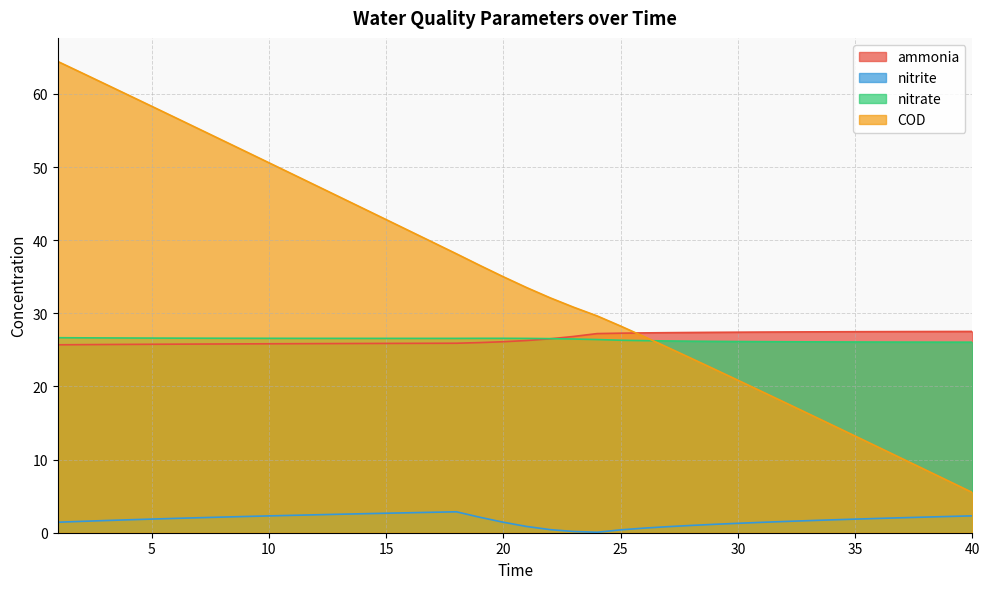

Reading left to right, what are all the values shown in this chart?

ammonia: 1=25.7	2=25.7	3=25.7	4=25.7	5=25.8	6=25.8	7=25.8	8=25.8	9=25.8	10=25.8	11=25.8	12=25.9	13=25.9	14=25.9	15=25.9	16=25.9	17=25.9	18=25.9	19=26.0	20=26.1	21=26.3	22=26.5	23=26.8	24=27.2	25=27.3	26=27.3	27=27.4	28=27.4	29=27.4	30=27.4	31=27.4	32=27.4	33=27.5	34=27.5	35=27.5	36=27.5	37=27.5	38=27.5	39=27.5	40=27.5
nitrite: 1=1.4	2=1.6	3=1.7	4=1.8	5=1.9	6=2.0	7=2.0	8=2.1	9=2.2	10=2.3	11=2.4	12=2.5	13=2.5	14=2.6	15=2.7	16=2.7	17=2.8	18=2.9	19=2.1	20=1.4	21=0.9	22=0.4	23=0.2	24=0.1	25=0.4	26=0.6	27=0.8	28=1.0	29=1.1	30=1.3	31=1.4	32=1.5	33=1.6	34=1.8	35=1.9	36=2.0	37=2.0	38=2.1	39=2.2	40=2.3
nitrate: 1=26.7	2=26.6	3=26.6	4=26.6	5=26.6	6=26.6	7=26.6	8=26.6	9=26.6	10=26.6	11=26.6	12=26.6	13=26.6	14=26.6	15=26.6	16=26.6	17=26.6	18=26.6	19=26.6	20=26.6	21=26.6	22=26.5	23=26.5	24=26.4	25=26.3	26=26.3	27=26.2	28=26.2	29=26.2	30=26.1	31=26.1	32=26.1	33=26.1	34=26.1	35=26.1	36=26.1	37=26.1	38=26.1	39=26.1	40=26.1
COD: 1=64.4	2=62.9	3=61.4	4=59.8	5=58.3	6=56.8	7=55.2	8=53.7	9=52.1	10=50.6	11=49.0	12=47.5	13=45.9	14=44.4	15=42.8	16=41.3	17=39.7	18=38.1	19=36.5	20=35.0	21=33.5	22=32.1	23=30.8	24=29.6	25=28.3	26=26.8	27=25.3	28=23.9	29=22.4	30=20.9	31=19.3	32=17.8	33=16.3	34=14.8	35=13.2	36=11.7	37=10.1	38=8.6	39=7.0	40=5.5